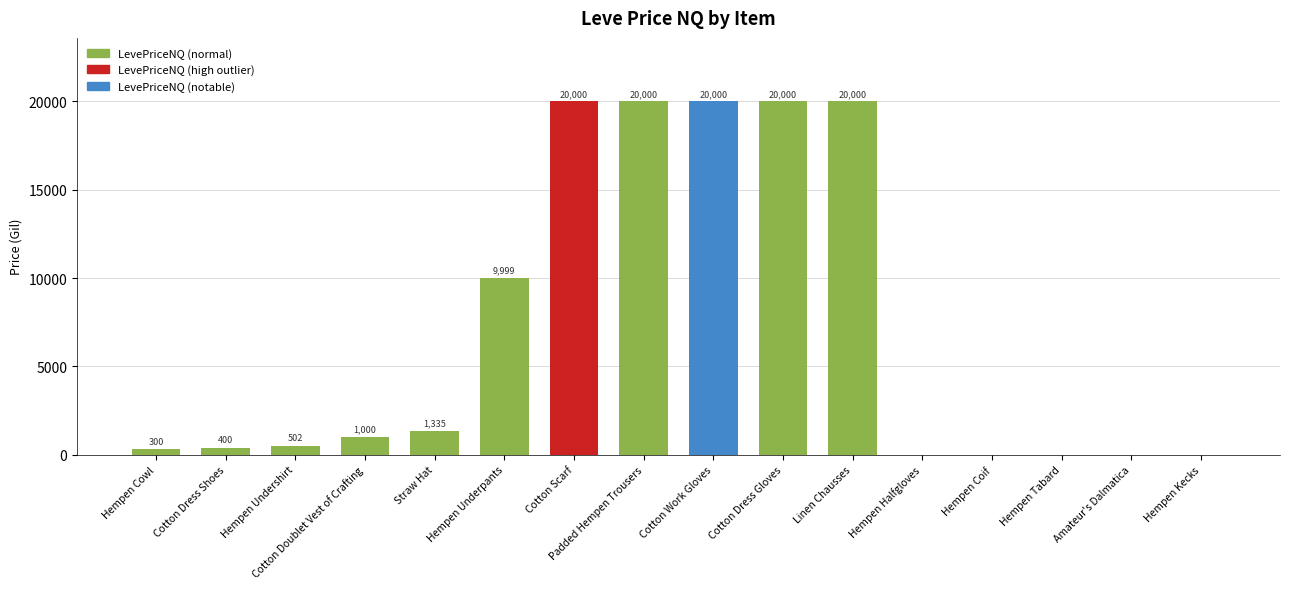

What is the sum of the values at Hempen Tabard and Cotton Dress Shoes?

400.0